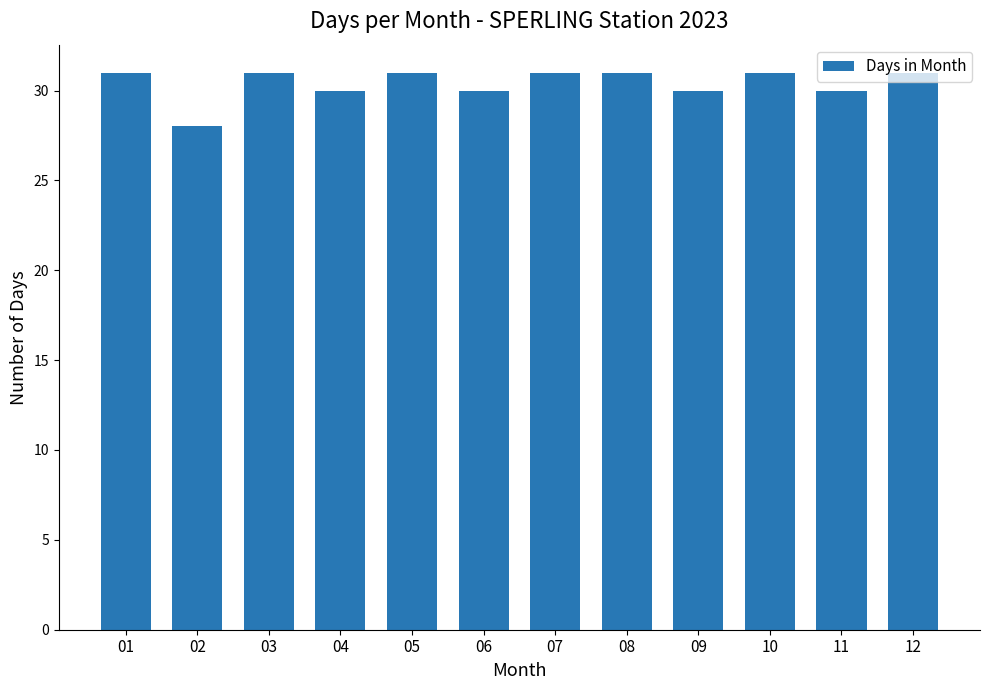

What is the value of the 3rd bar from the left?

31